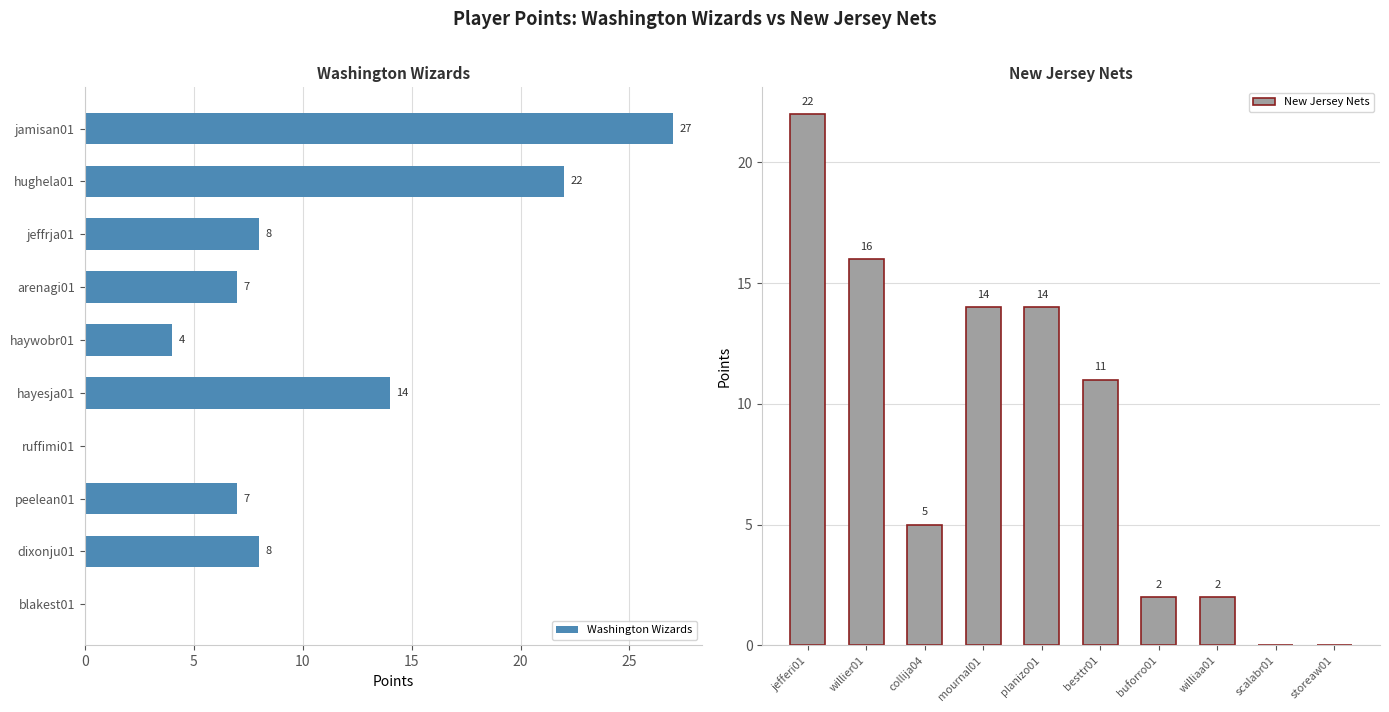

Is it true that Washington Wizards equals 4 at haywobr01?

True